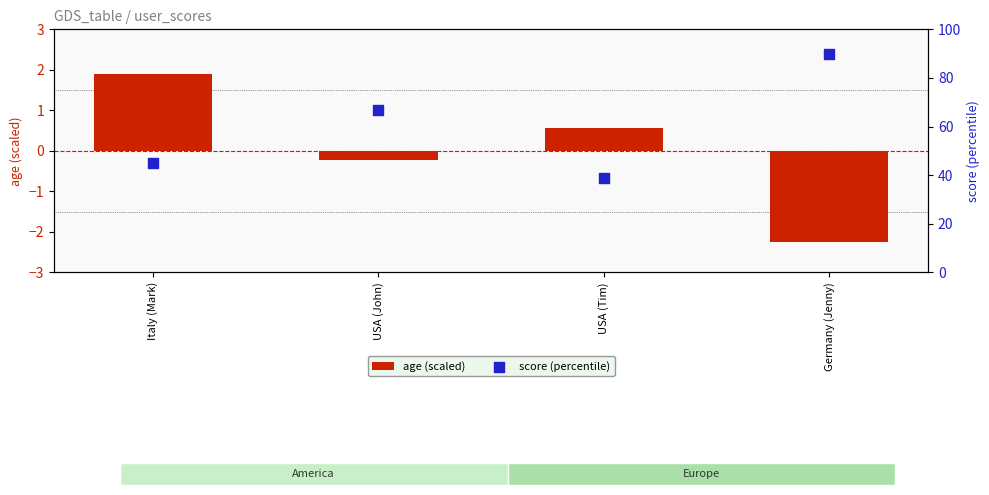

Which series reaches the maximum Y coordinate?

score (percentile)